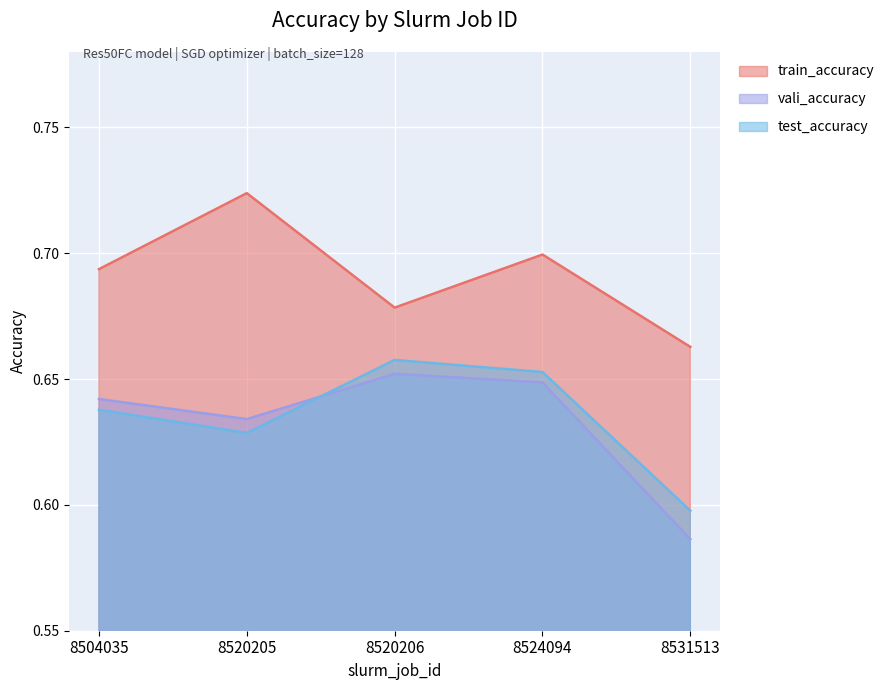

True or false: vali_accuracy and train_accuracy cross at least once.

False